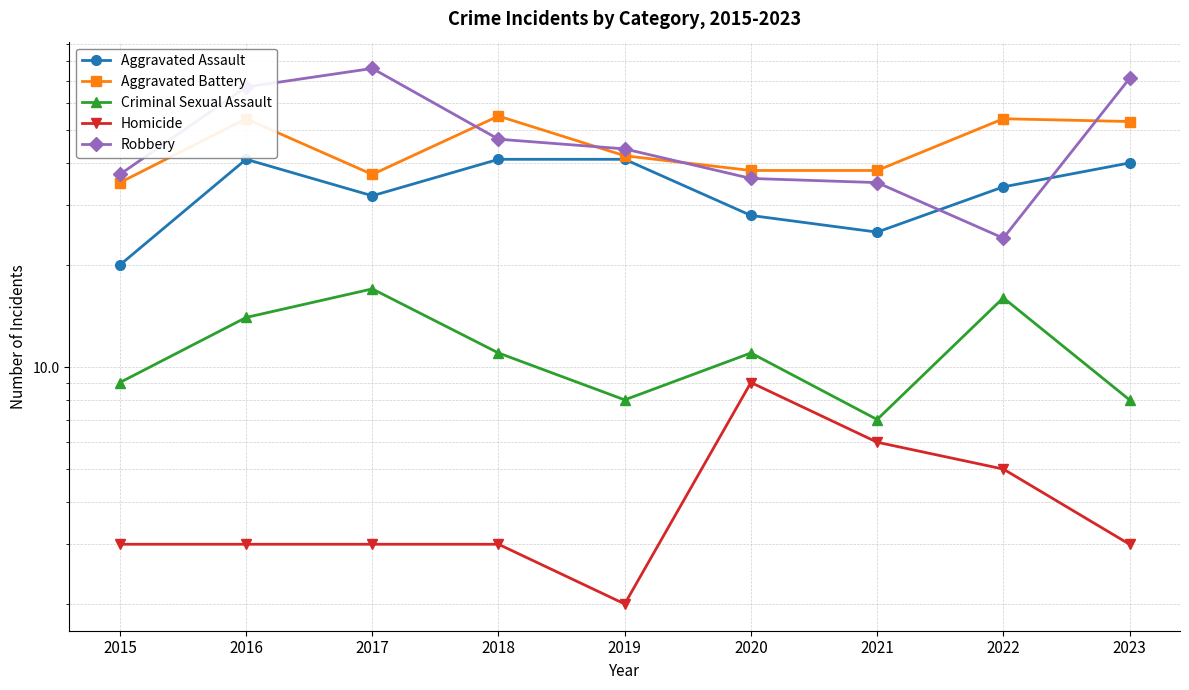

Does the chart display data point markers on the line(s)?

Yes